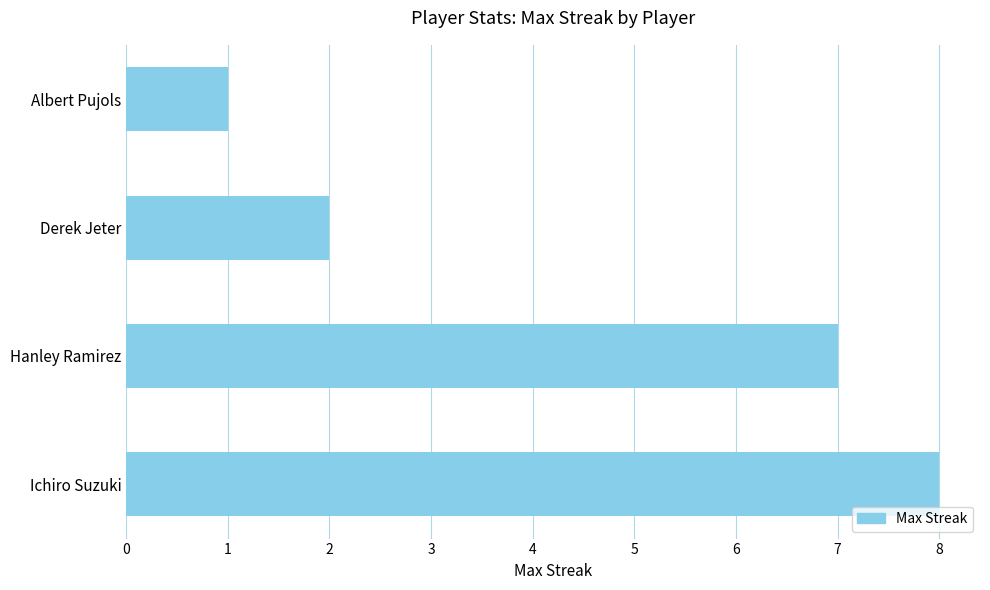

List the labels in order of value, largest first.

Ichiro Suzuki, Hanley Ramirez, Derek Jeter, Albert Pujols